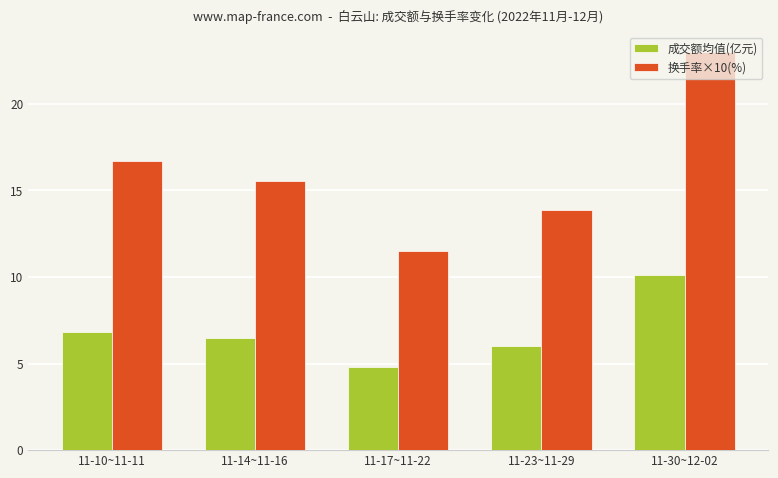

How many bars are there in each group?

2